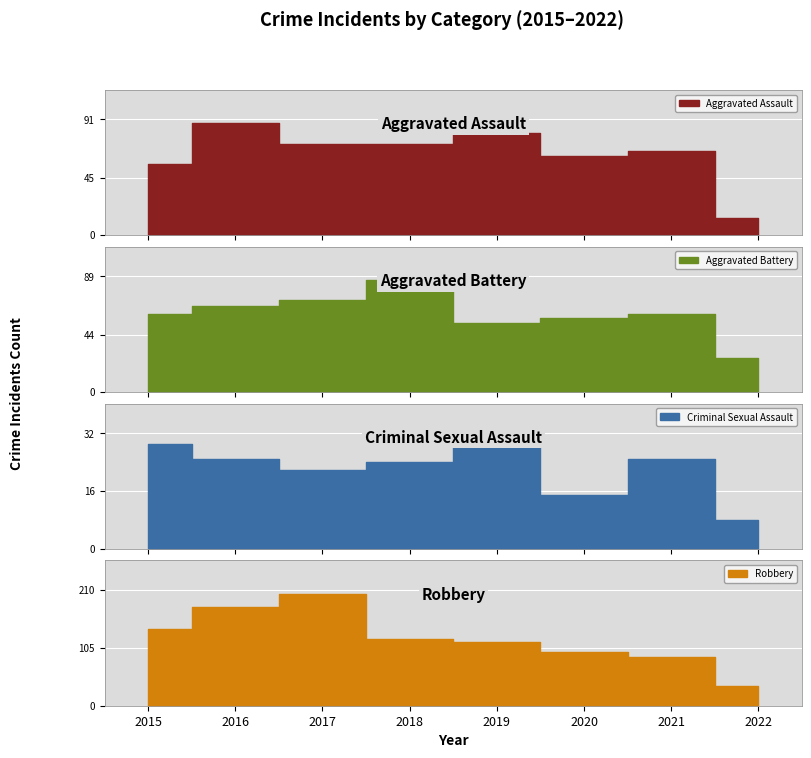

How many lines are shown in the chart?

4